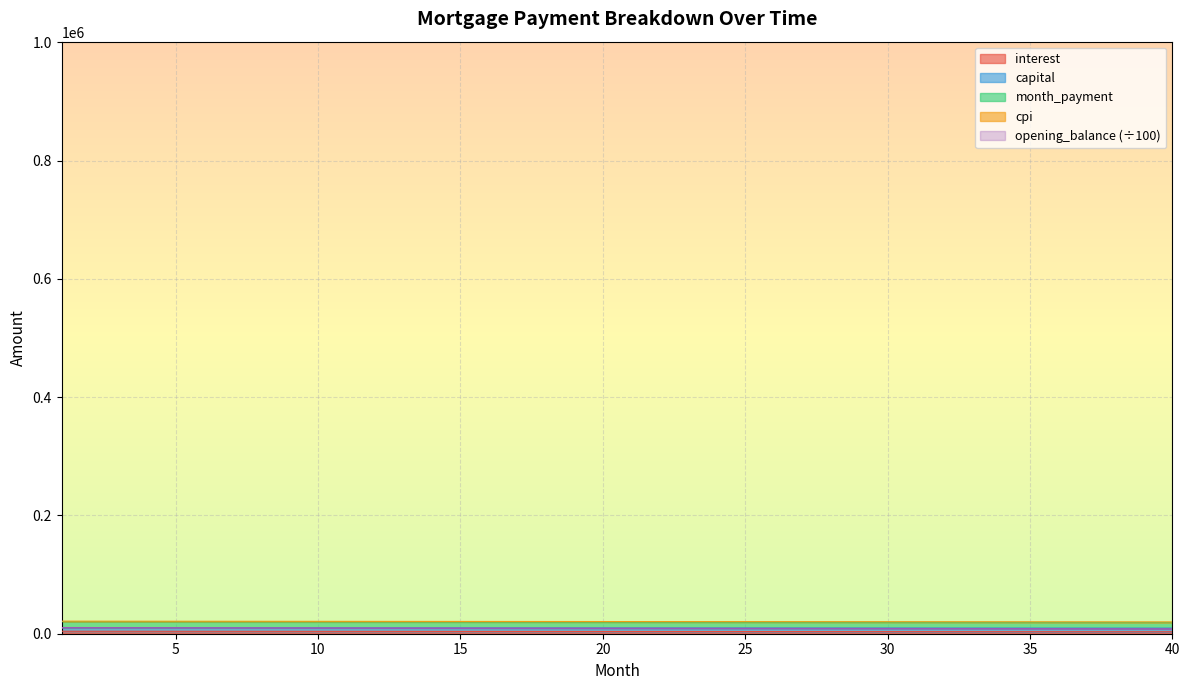

At which label does interest first exceed 9048?

1